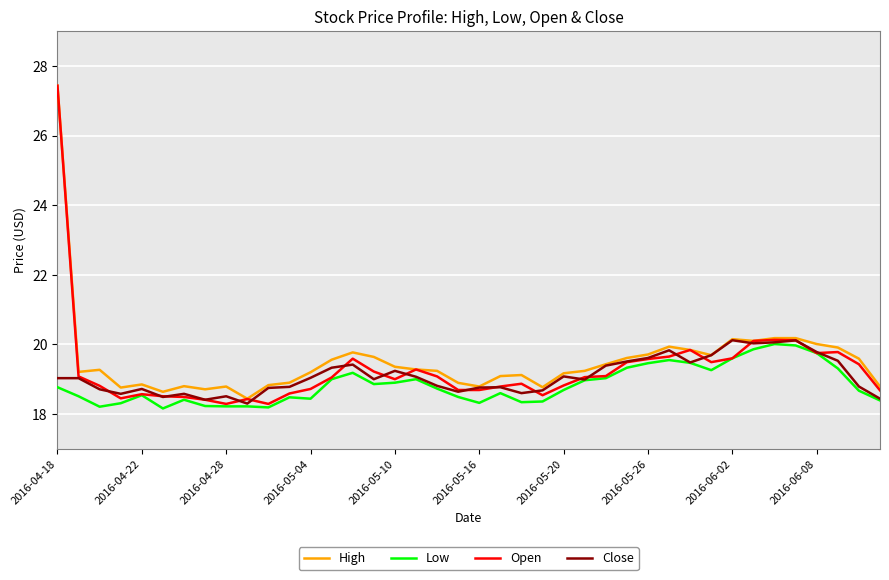

Which series has the largest range (max minus min)?

Open